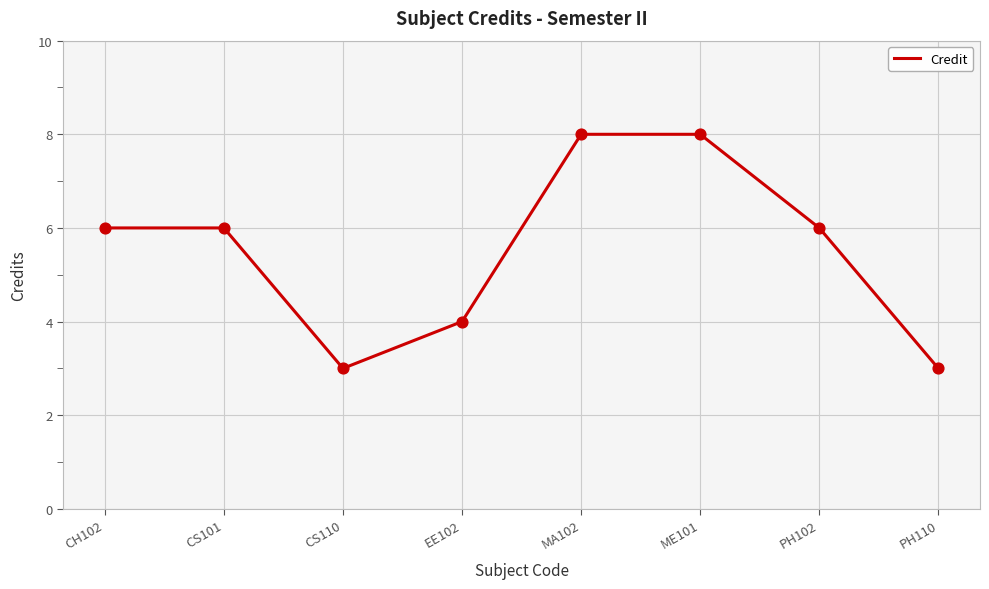

What is the ratio of the value at CS110 to the value at MA102?

0.4